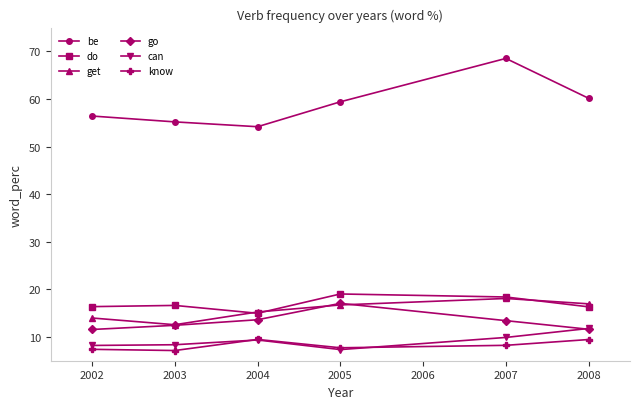

What is the difference between the highest and lowest values at 2008?

50.7